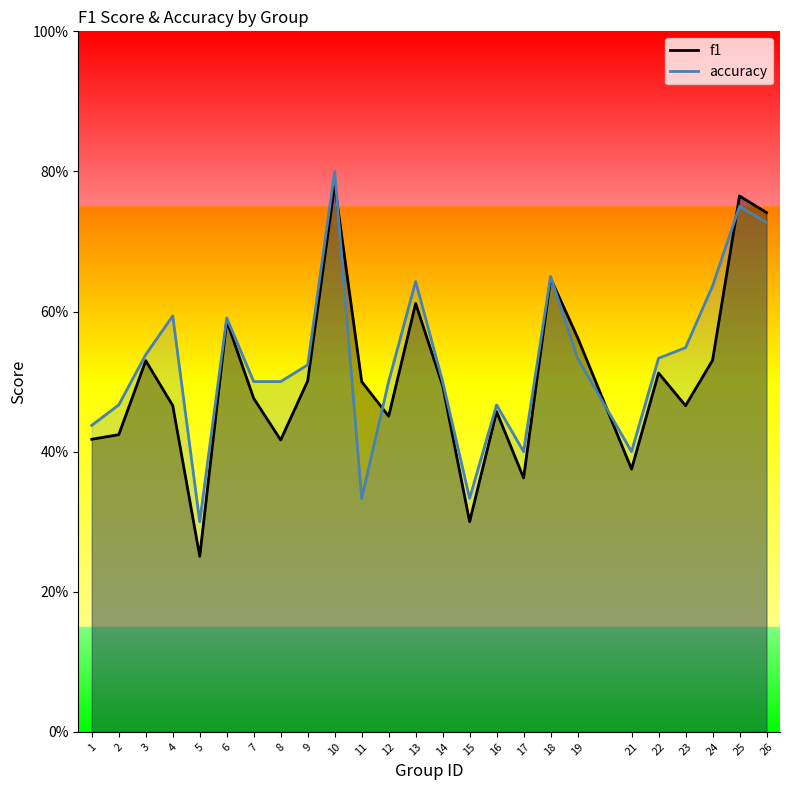

At which category is the sum across all series the highest?

10